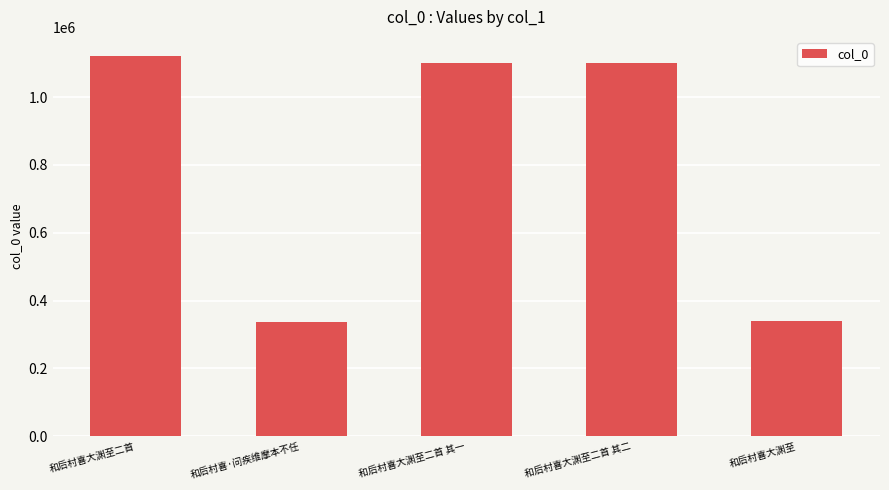

What is the average value?

799723